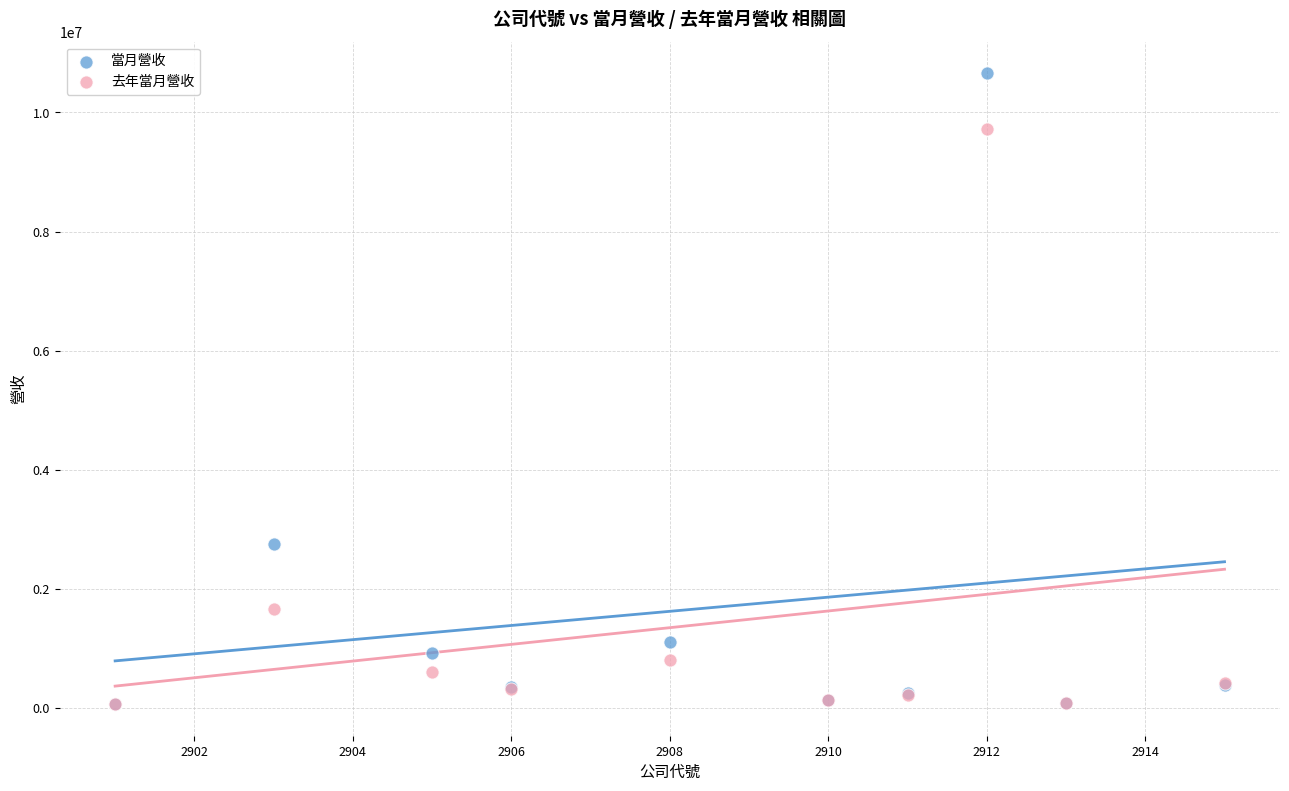

Which series contains the highest Y value?

當月營收